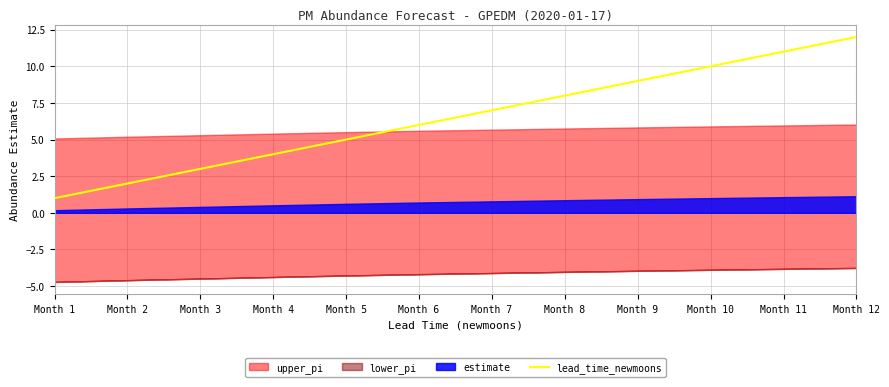

Which category has the lowest value across all series?

Month 1